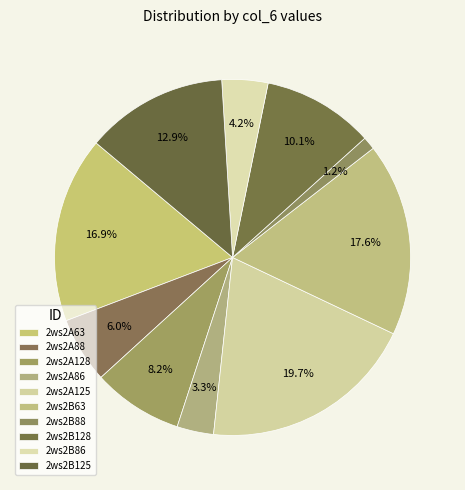

What is the total percentage of 2ws2B63 and 2ws2A128?

25.8%